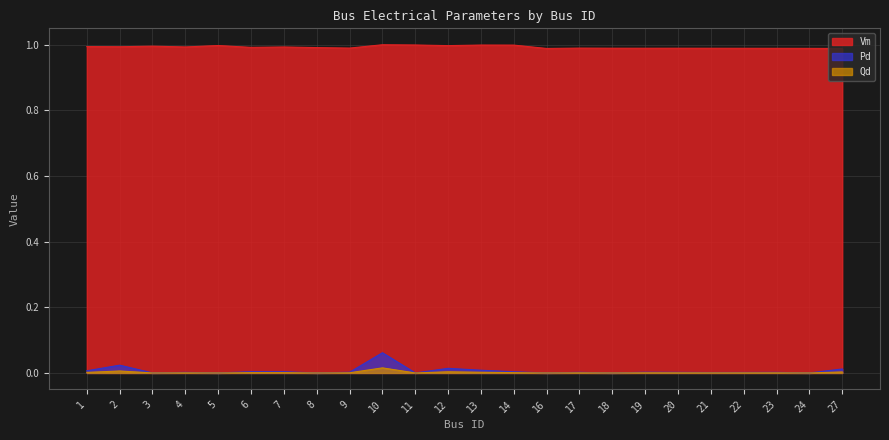

List the series in order of their peak value, highest first.

Vm, Pd, Qd